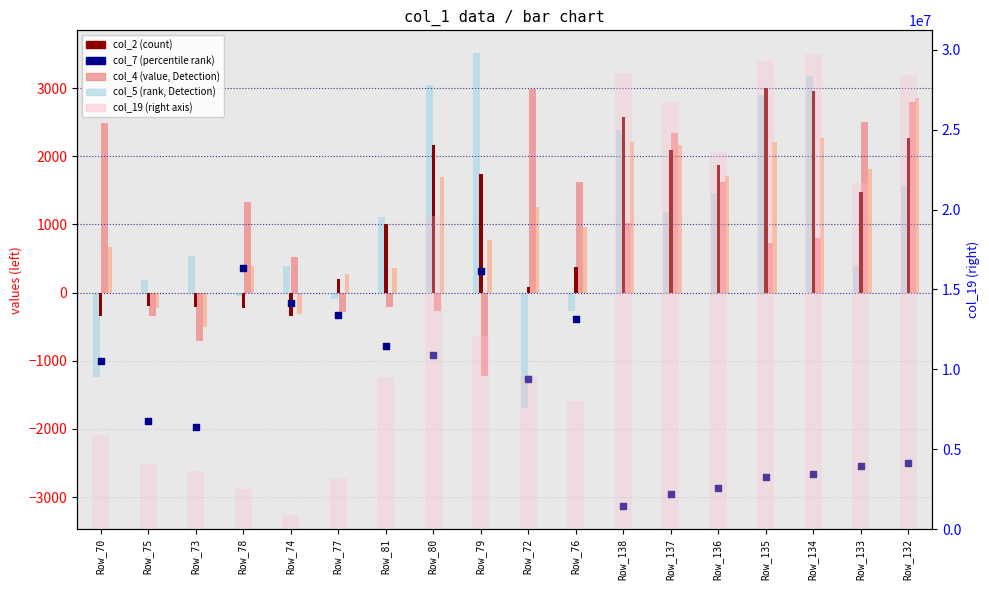

What is the total value across all series at Row_75?

4085723.0